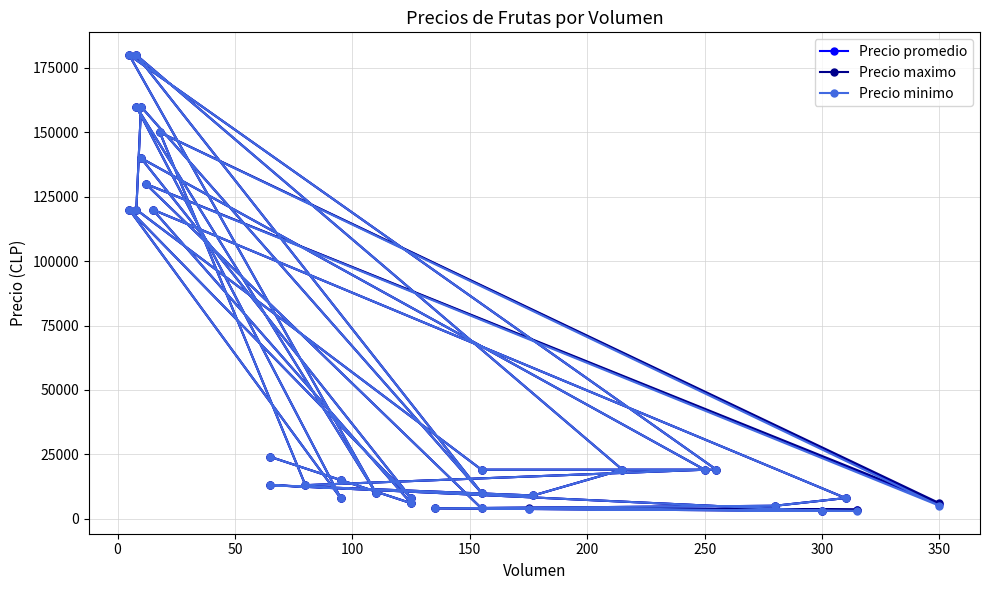

True or false: Precio minimo has a value of 299246 at 11.

False